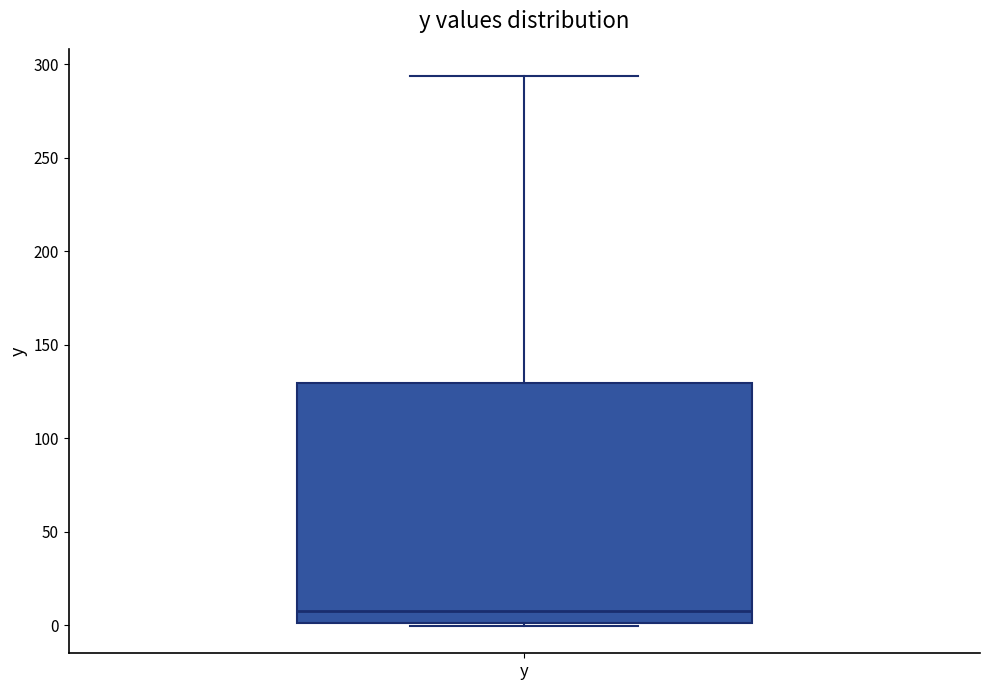

Read this box plot against the y-axis: the position of the median line, the range covered by the box, and the ends of both whiskers. The values are not printed on the chart, so give them approximately, as read against the axis.

median 10, box 0 to 130, whiskers 0 (just below the box's lower edge) to 295